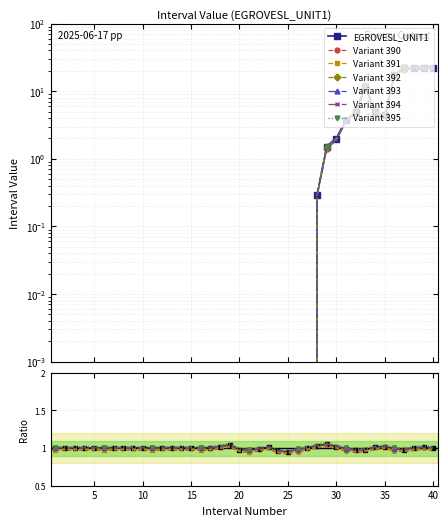

What is the lowest value of the Ratio series?

0.9